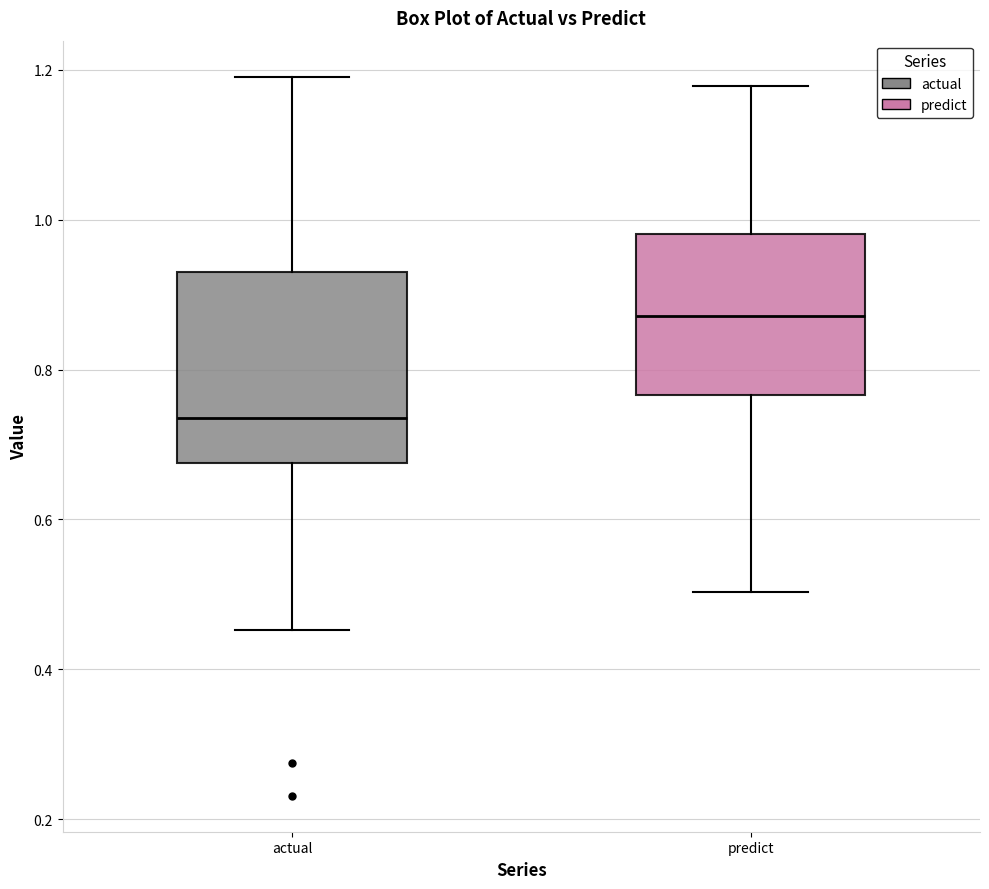

Where is the lower edge of the box for actual on the y-axis? The values are not printed on the chart, so give them approximately, as read against the axis.

0.68